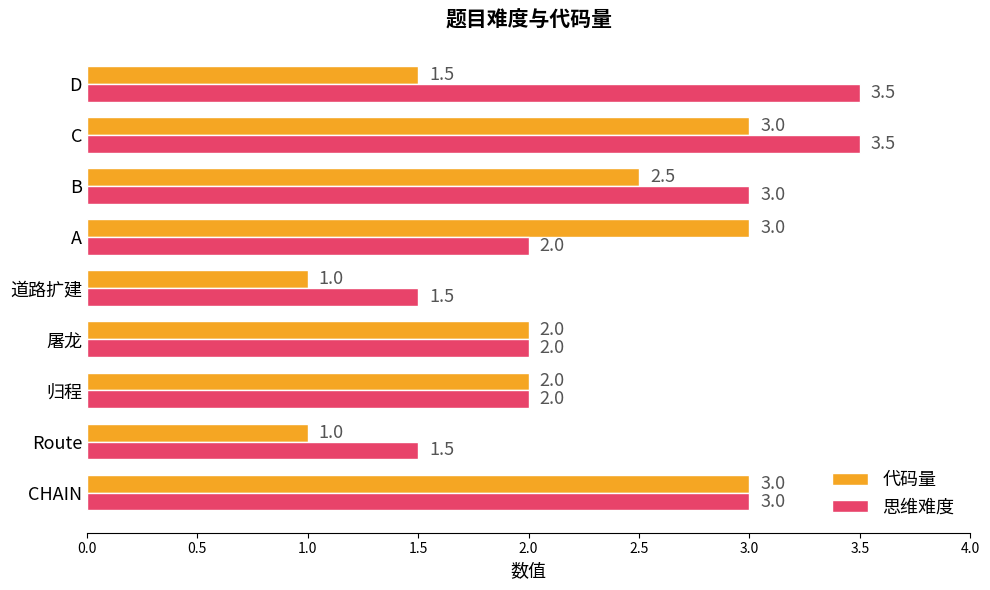

True or false: 代码量 has a value of 1.7 at Route.

False